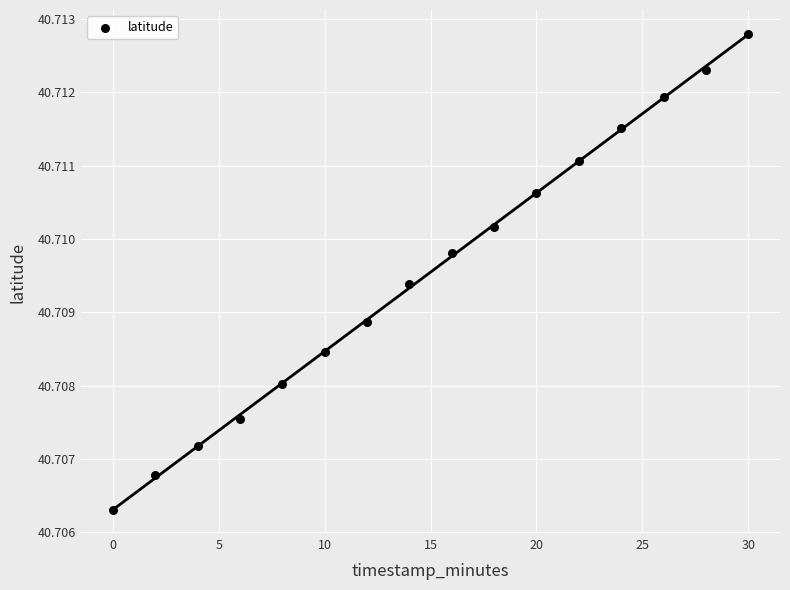

What is the range of X values (max minus min)?

30.0